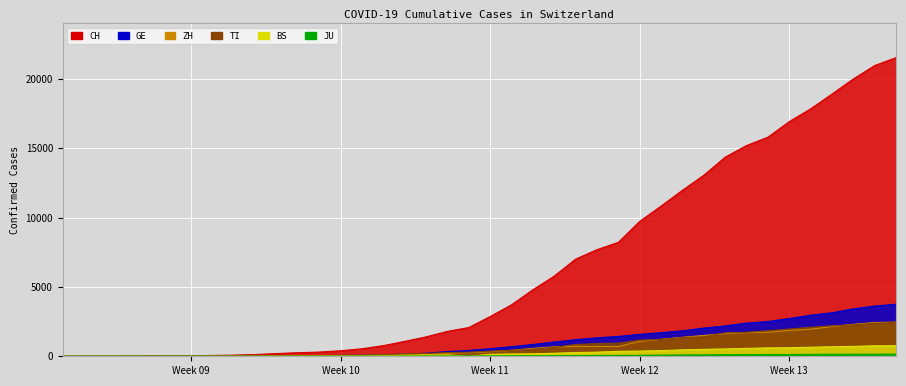

At 2020-03-10, list the series in order from largest to smallest.

CH, GE, TI, ZH, BS, JU